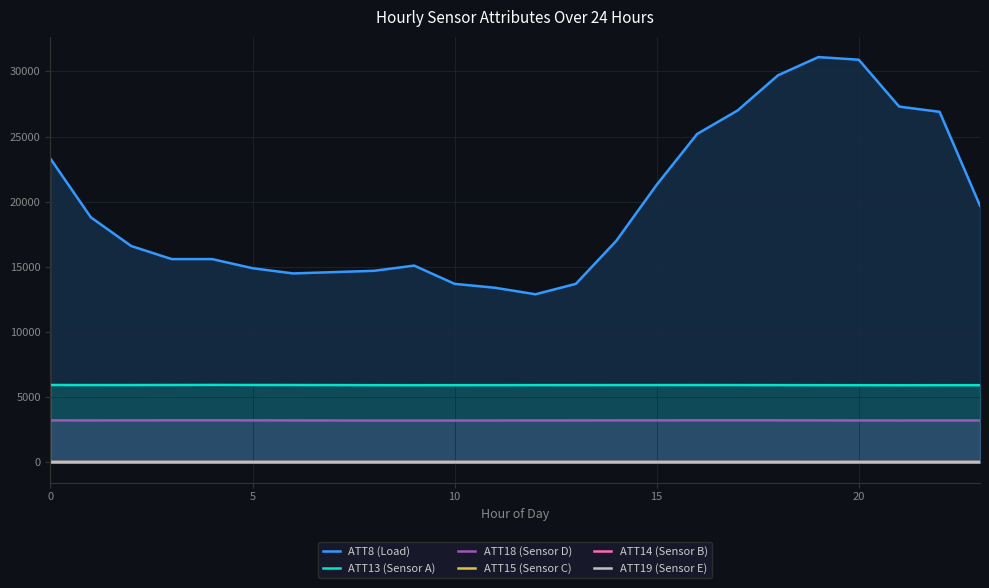

True or false: ATT18 (Sensor D) and ATT13 (Sensor A) intersect in this chart.

False